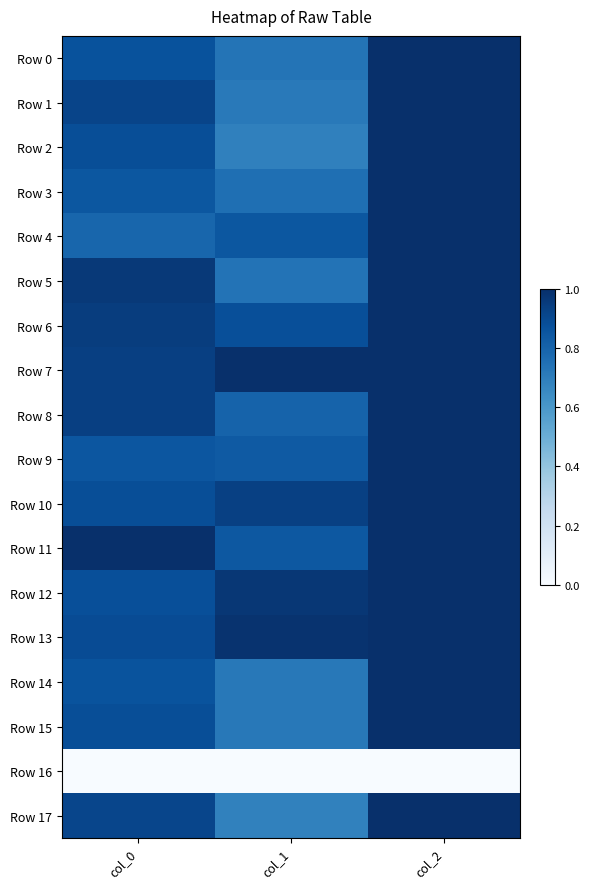

Which has a higher value, col_0 or col_1?

col_0